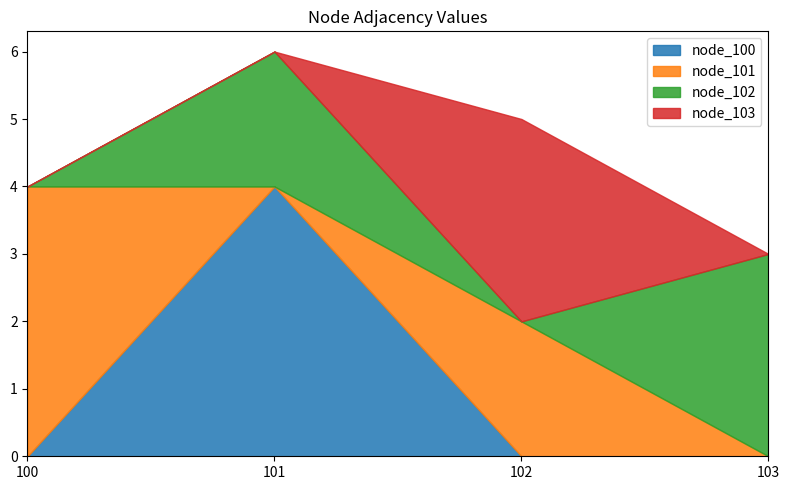

What is the difference between the maximum and minimum values in the node_103 series?

3